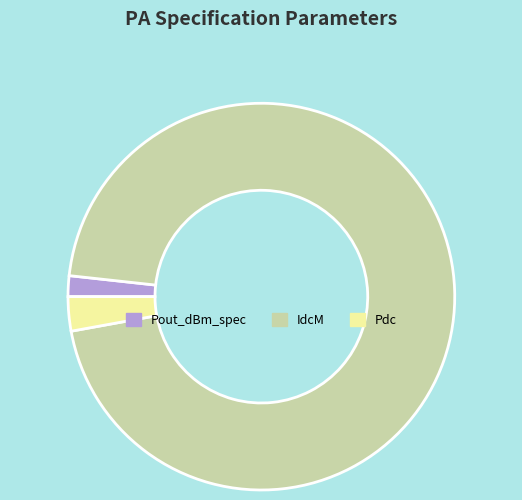

How many segments does this pie chart have?

3